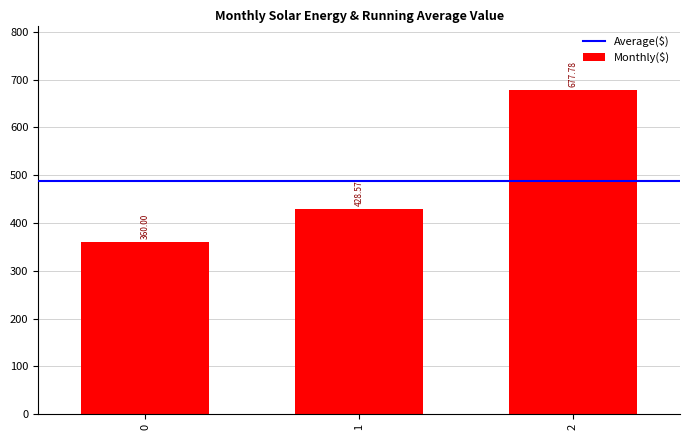

Where is the data nearest to the value 518?

1